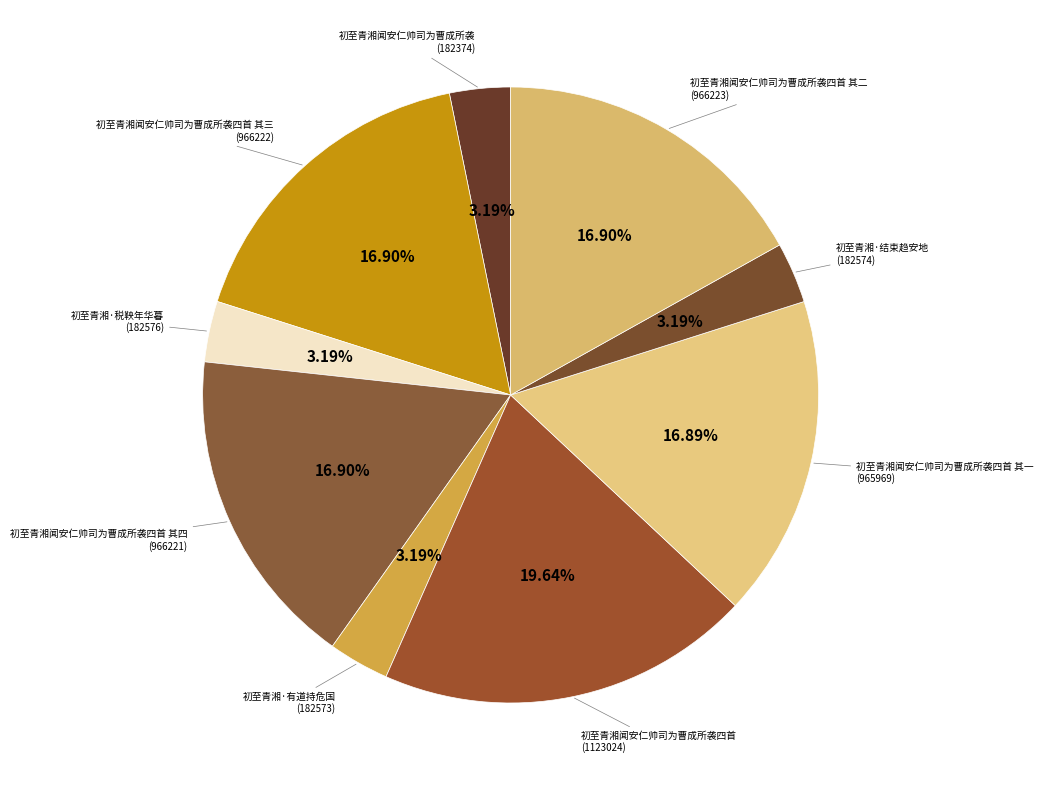

How many segments does this pie chart have?

9